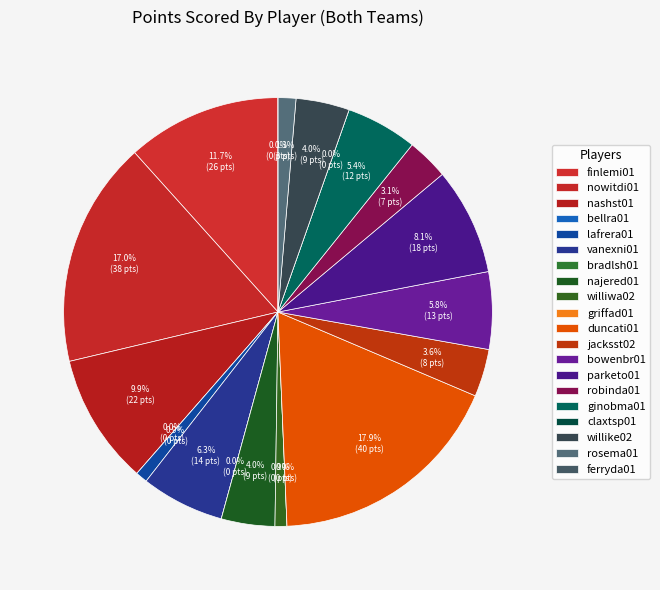

What is the largest slice in the pie chart?

duncati01